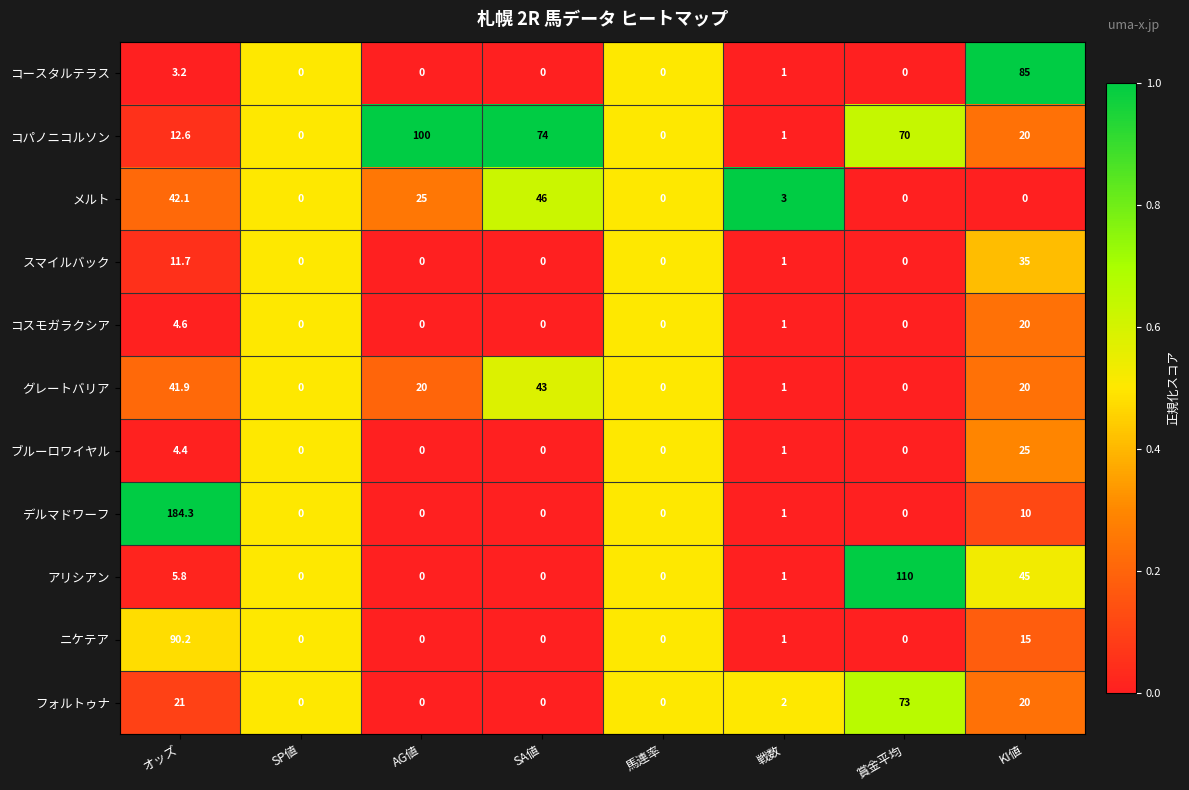

What is the approximate value of デルマドワーフ at KI値?

10.0